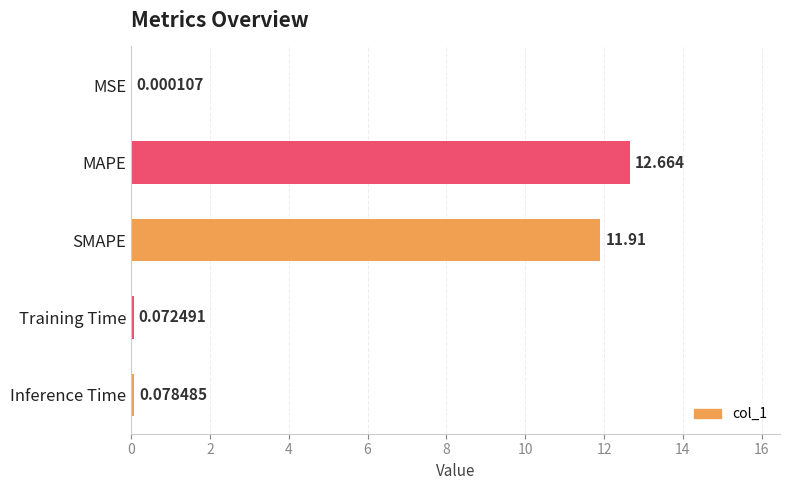

Which label corresponds to the largest value in the chart?

MAPE